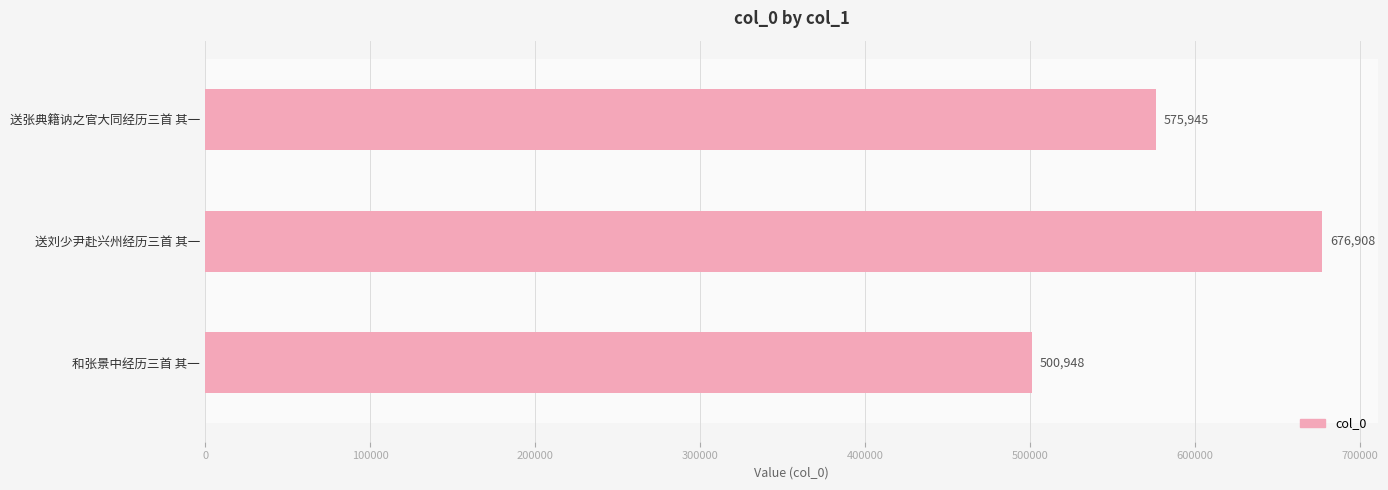

Reading bottom to top, list all the values displayed in this chart.

和张景中经历三首 其一=500948	送刘少尹赴兴州经历三首 其一=676908	送张典籍讷之官大同经历三首 其一=575945